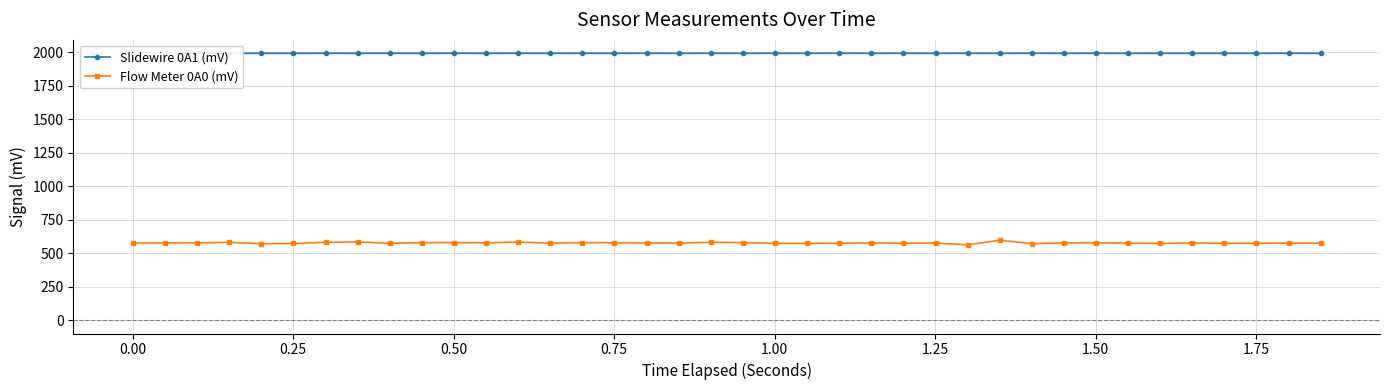

True or false: Slidewire 0A1 (mV) has more than 1 points higher than both neighbors.

True